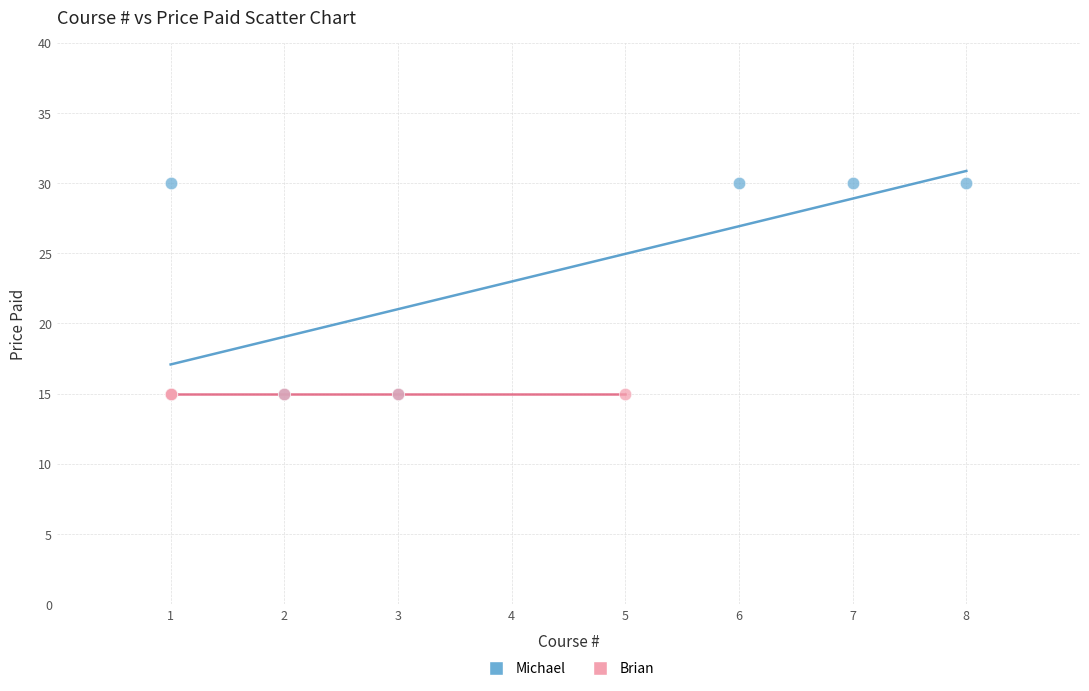

What are all the series names shown in the legend?

Michael, Brian